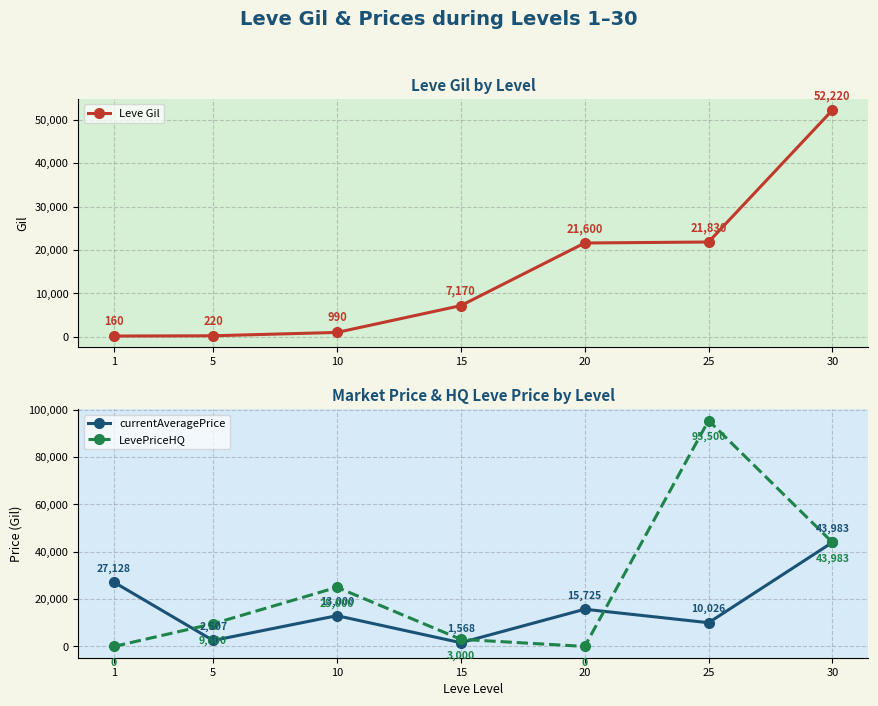

How many lines are shown in the chart?

3